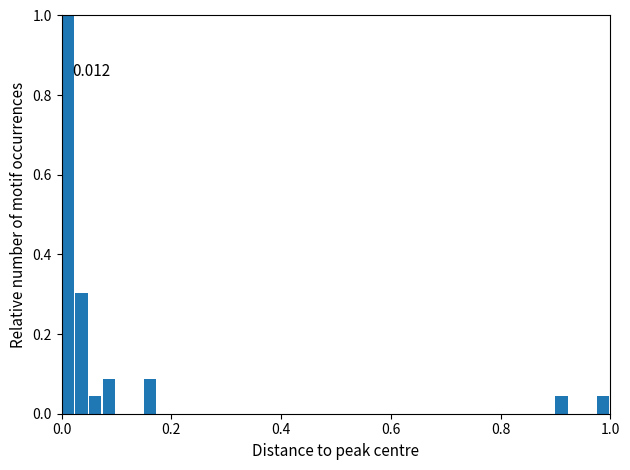

Around what value on the x-axis is the tallest bar? Give the approximate position of its centre, as read against the axis.

0.02